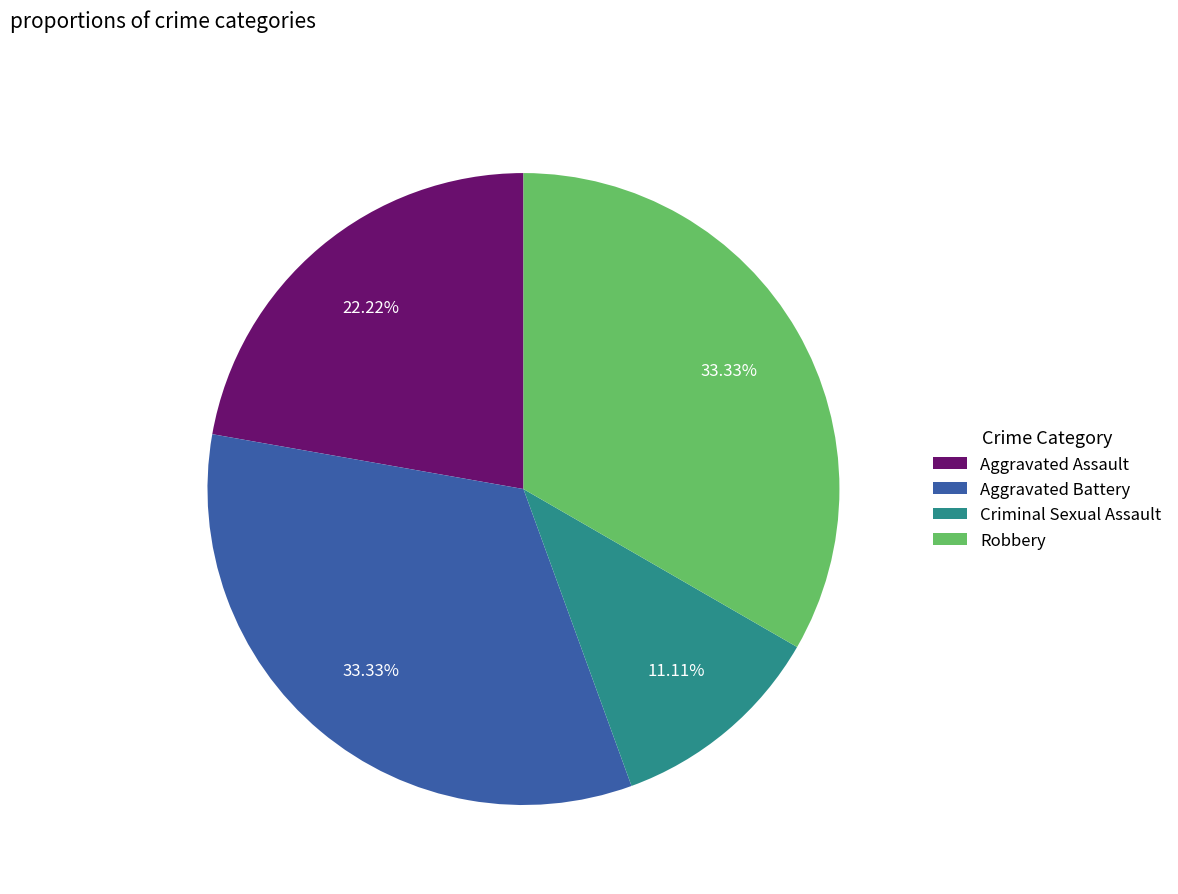

How many slices are in this pie chart?

4